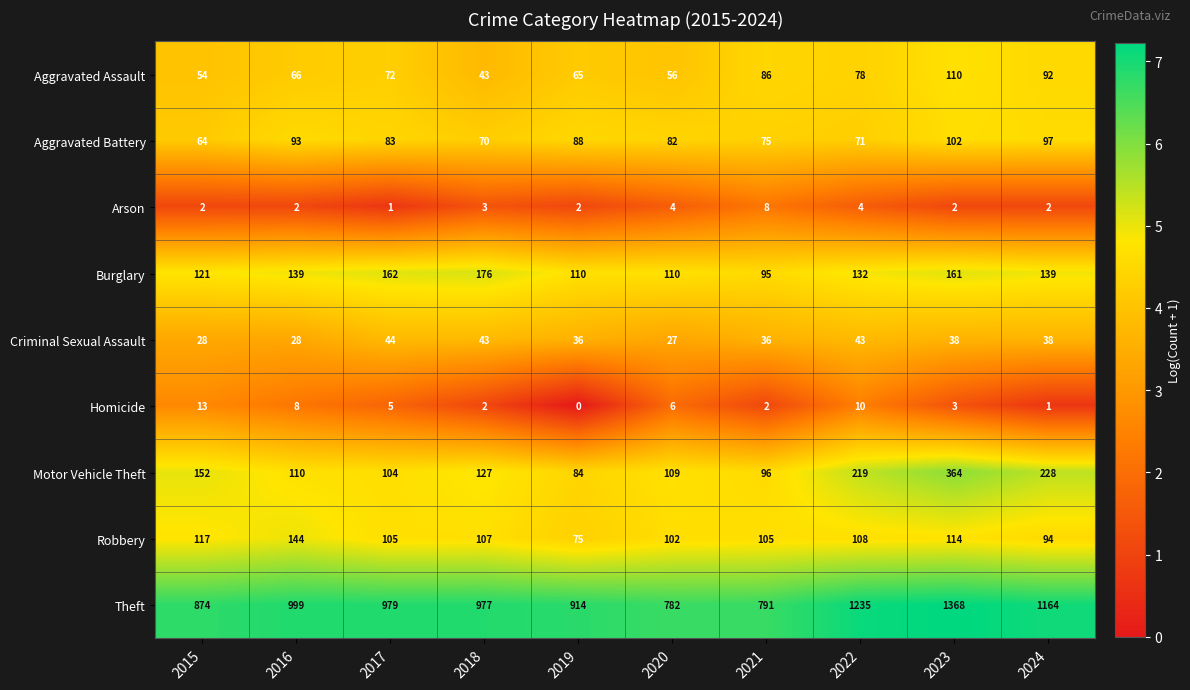

The value of Homicide at 2016 is 8. True or false?

True